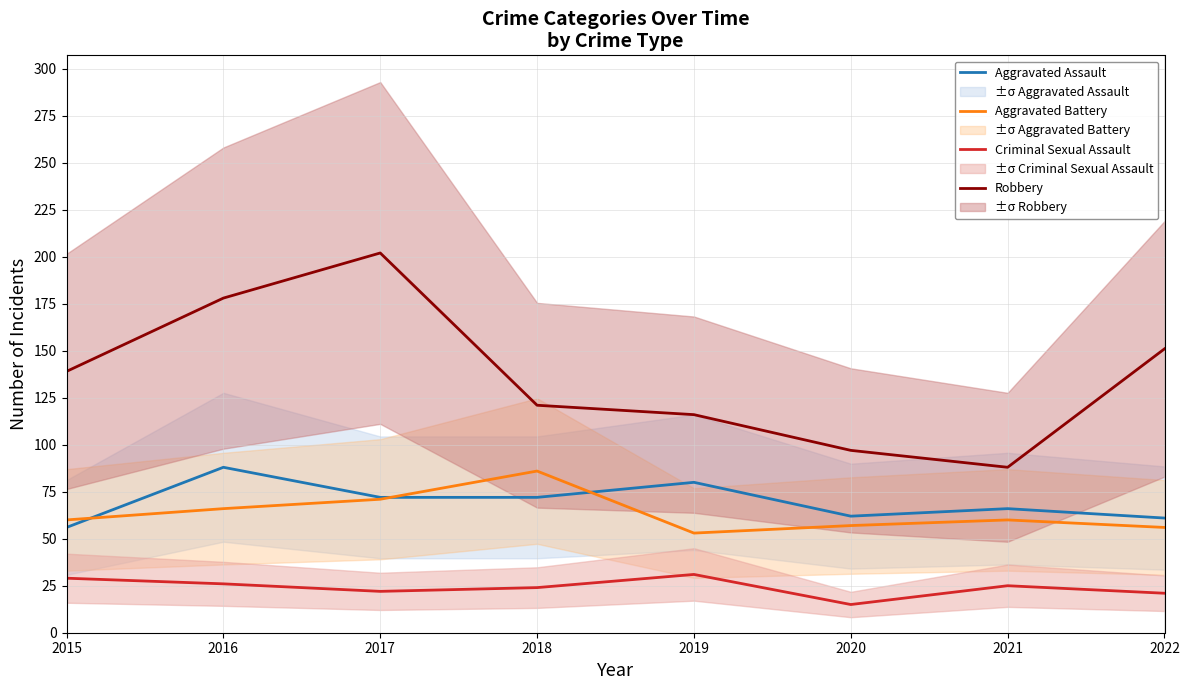

Which series has the largest range (max minus min)?

Robbery